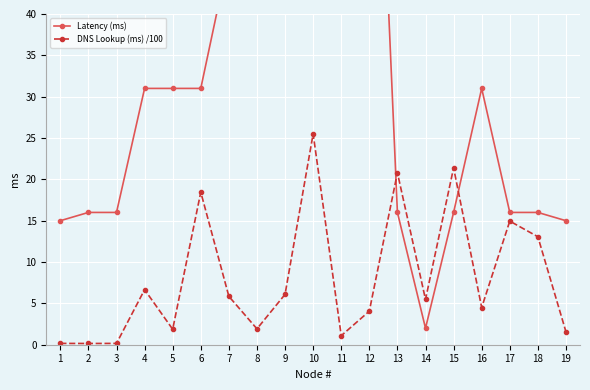

At which category does Latency (ms) reach its first local peak?

8